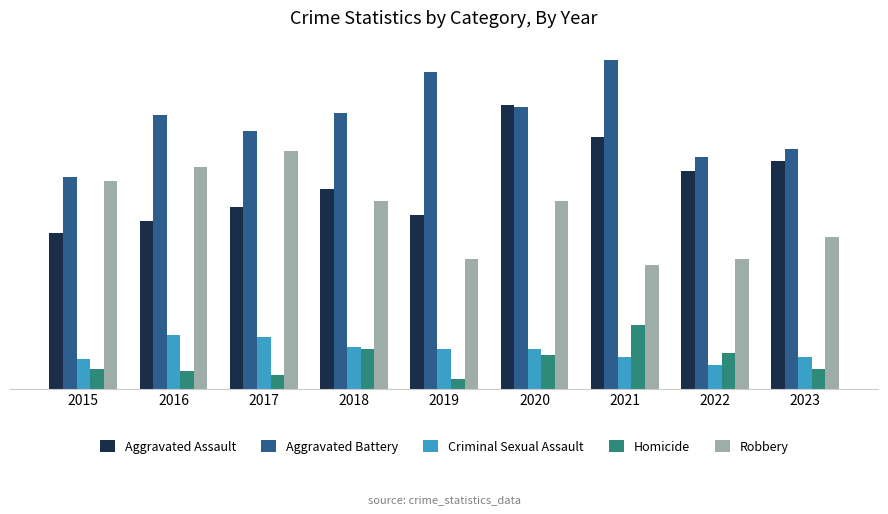

Reading right to left, extract all data points from this chart.

Aggravated Assault: 2023=114	2022=109	2021=126	2020=142	2019=87	2018=100	2017=91	2016=84	2015=78
Aggravated Battery: 2023=120	2022=116	2021=164	2020=141	2019=158	2018=138	2017=129	2016=137	2015=106
Criminal Sexual Assault: 2023=16	2022=12	2021=16	2020=20	2019=20	2018=21	2017=26	2016=27	2015=15
Homicide: 2023=10	2022=18	2021=32	2020=17	2019=5	2018=20	2017=7	2016=9	2015=10
Robbery: 2023=76	2022=65	2021=62	2020=94	2019=65	2018=94	2017=119	2016=111	2015=104